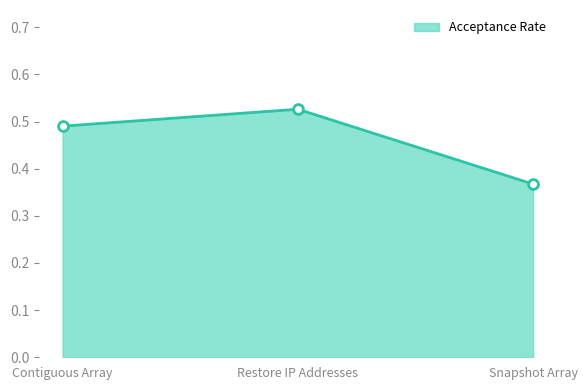

Which has a higher value, Restore IP Addresses or Snapshot Array?

Restore IP Addresses